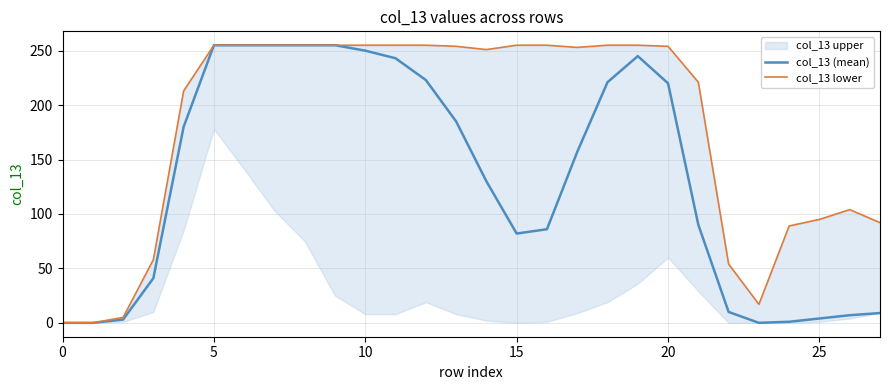

True or false: col_13 (mean) and col_13 lower intersect in this chart.

False